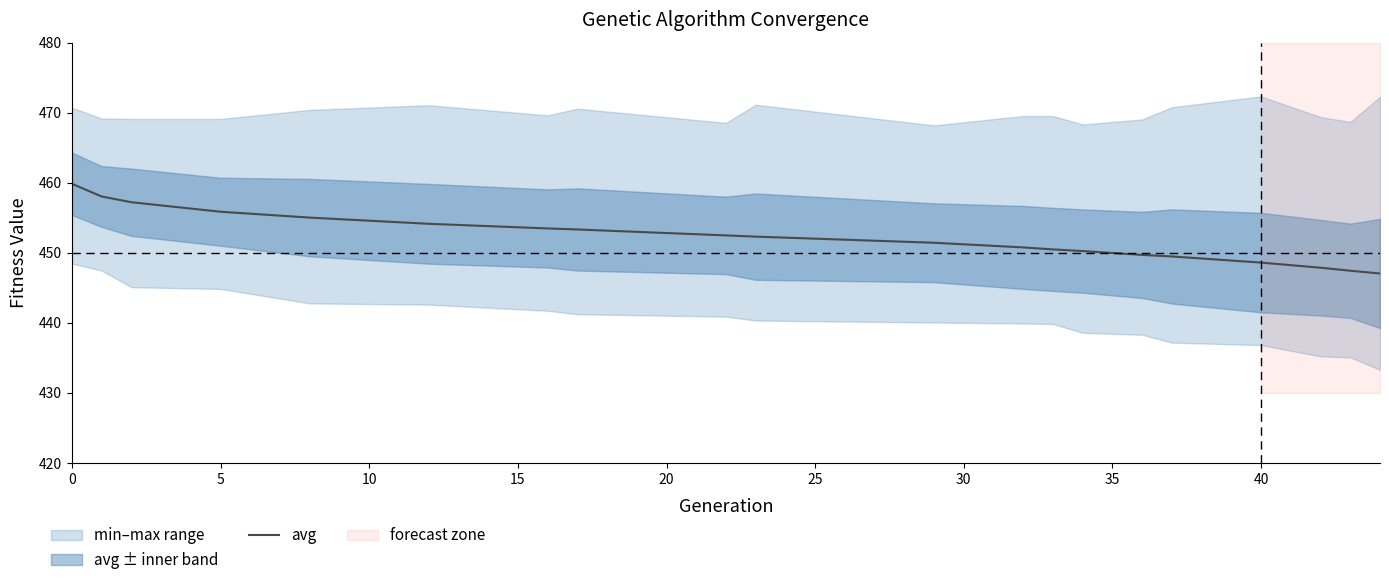

Reading left to right, extract all data points from this chart.

459.9	458.0	457.2	455.9	455.0	454.1	453.5	453.3	452.5	452.3	451.4	450.8	450.5	450.3	449.7	449.5	448.6	447.9	447.4	447.1